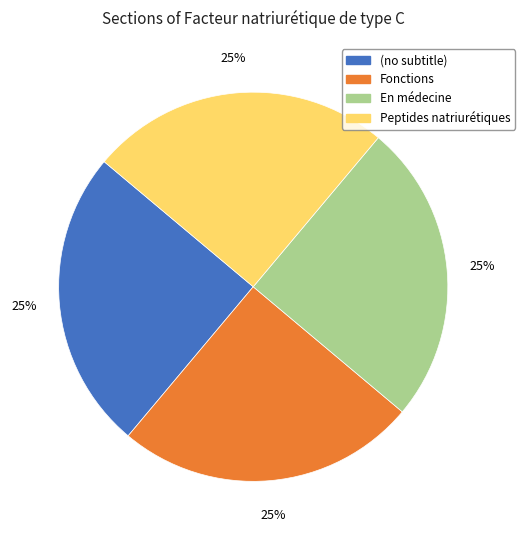

To the nearest percent, what portion does (no subtitle) represent?

25%